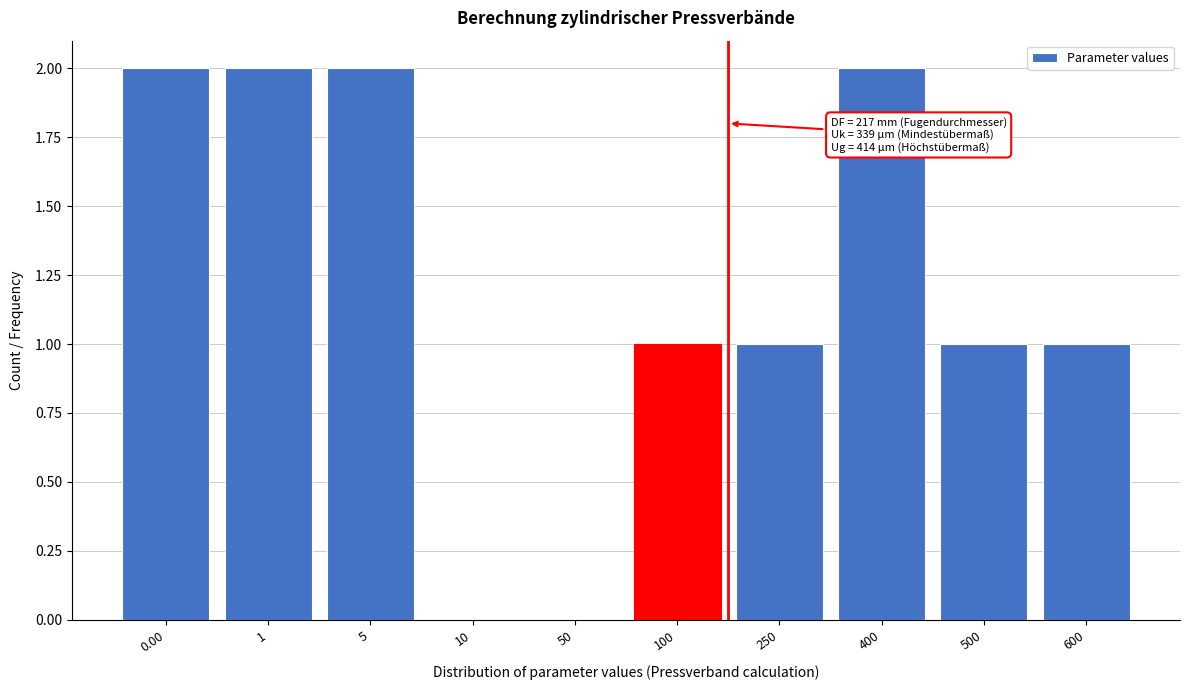

Reading left to right, transcribe all the data shown in this chart.

0.00=2	1=2	5=2	10=0	50=0	100=1	250=1	400=2	500=1	600=1